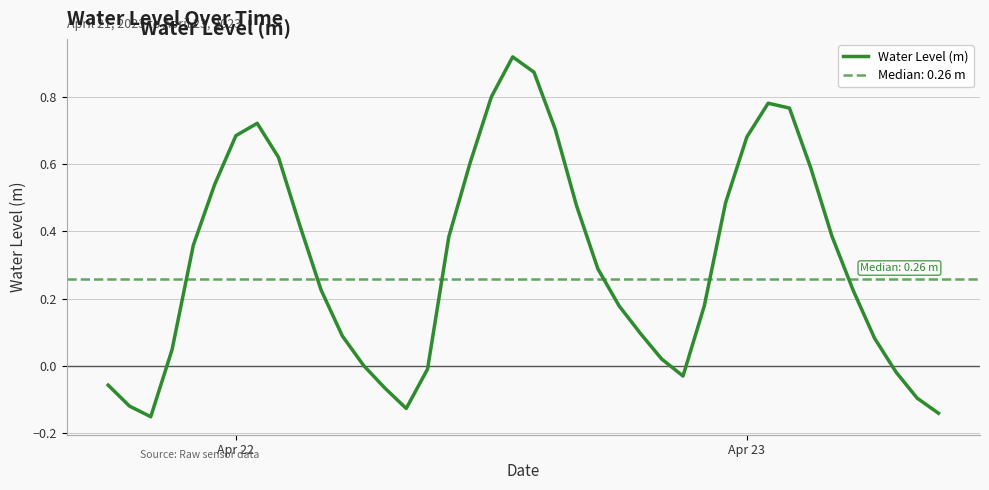

Reading left to right, what are all the values shown in this chart?

-0.1	-0.1	-0.2	0.0	0.4	0.5	0.7	0.7	0.6	0.4	0.2	0.1	0.0	-0.1	-0.1	-0.0	0.4	0.6	0.8	0.9	0.9	0.7	0.5	0.3	0.2	0.1	0.0	-0.0	0.2	0.5	0.7	0.8	0.8	0.6	0.4	0.2	0.1	-0.0	-0.1	-0.1